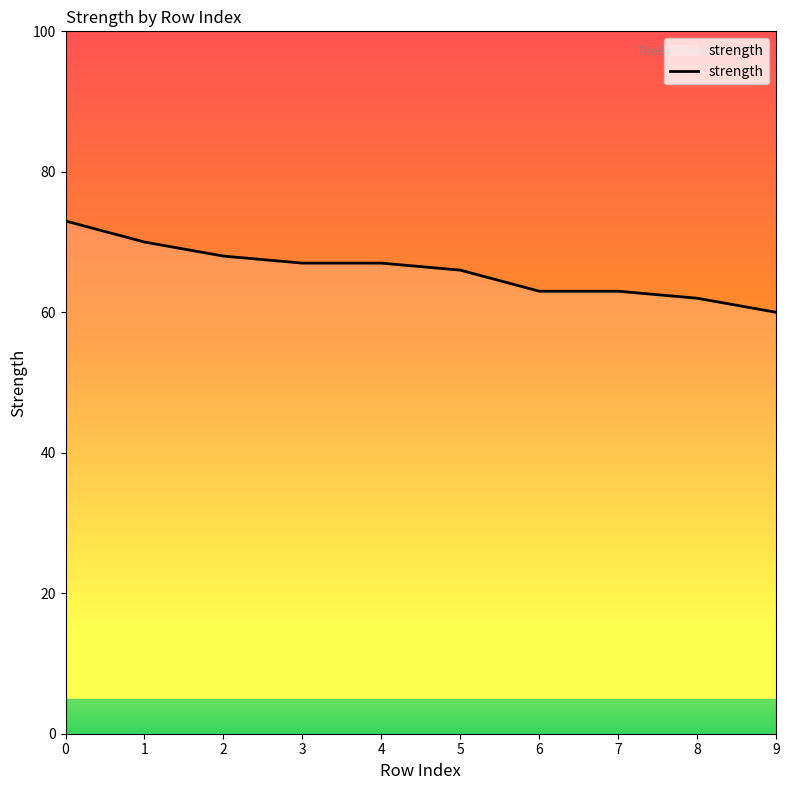

Is it true that the value at 3 is 25?

False